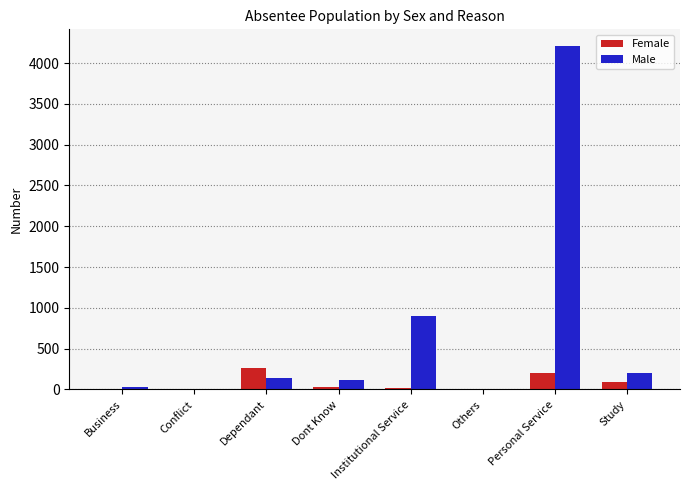

How many data points does each series have?

8